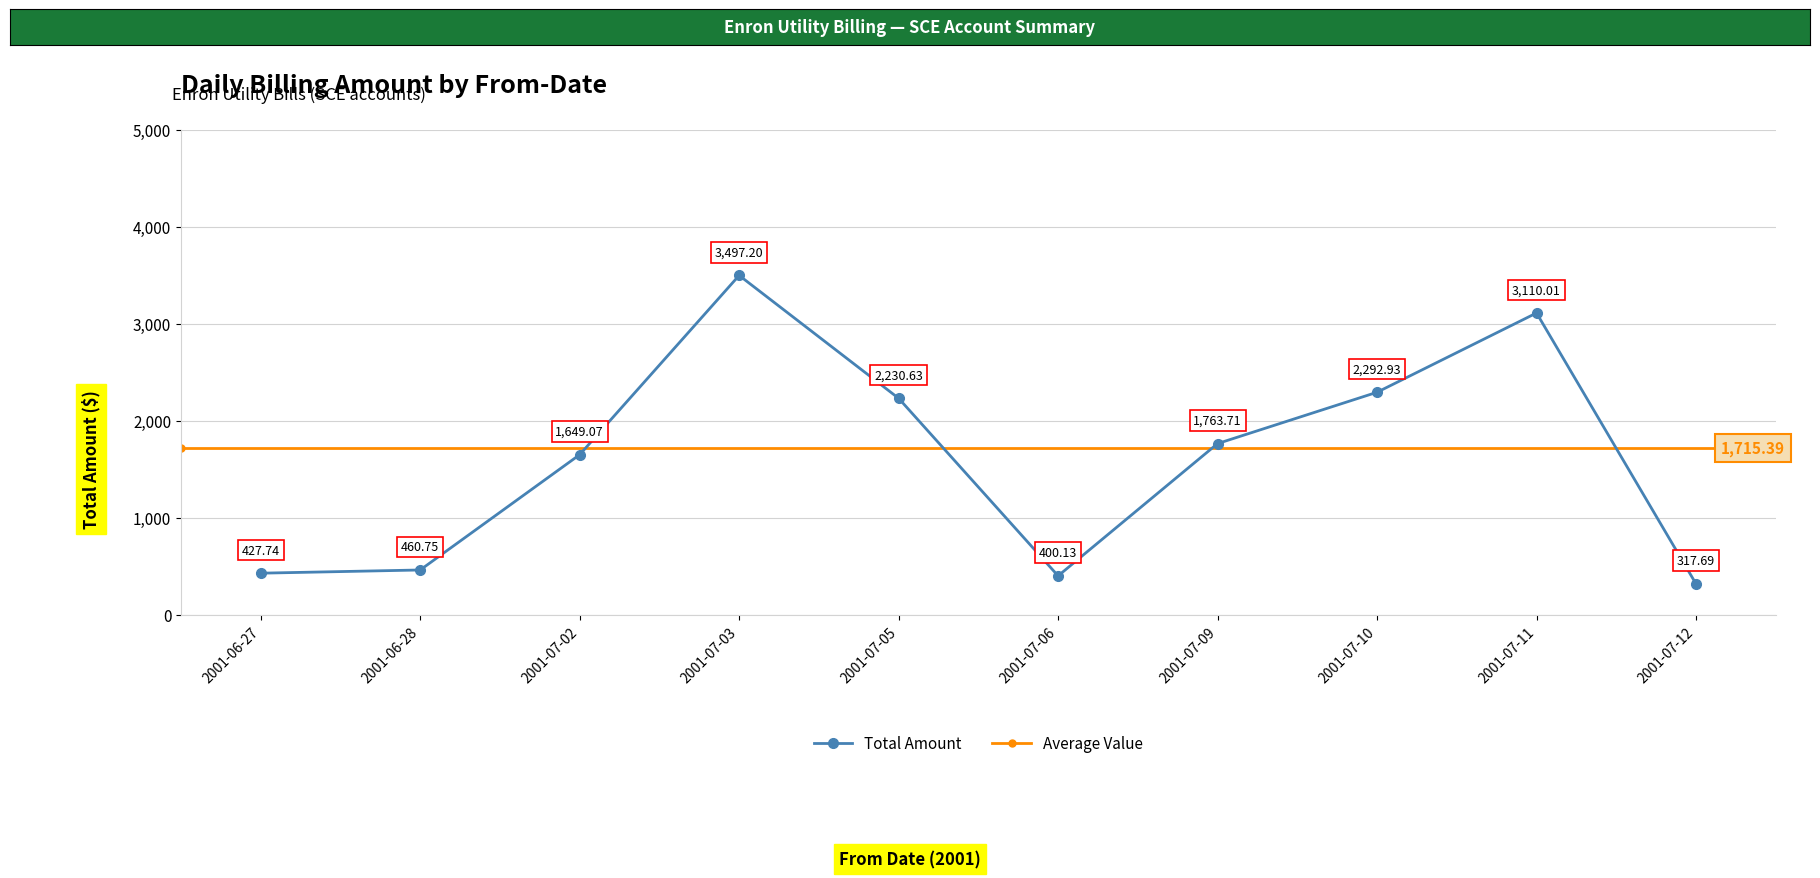

What is the change in value from 2001-06-28 to 2001-07-06?

-60.6